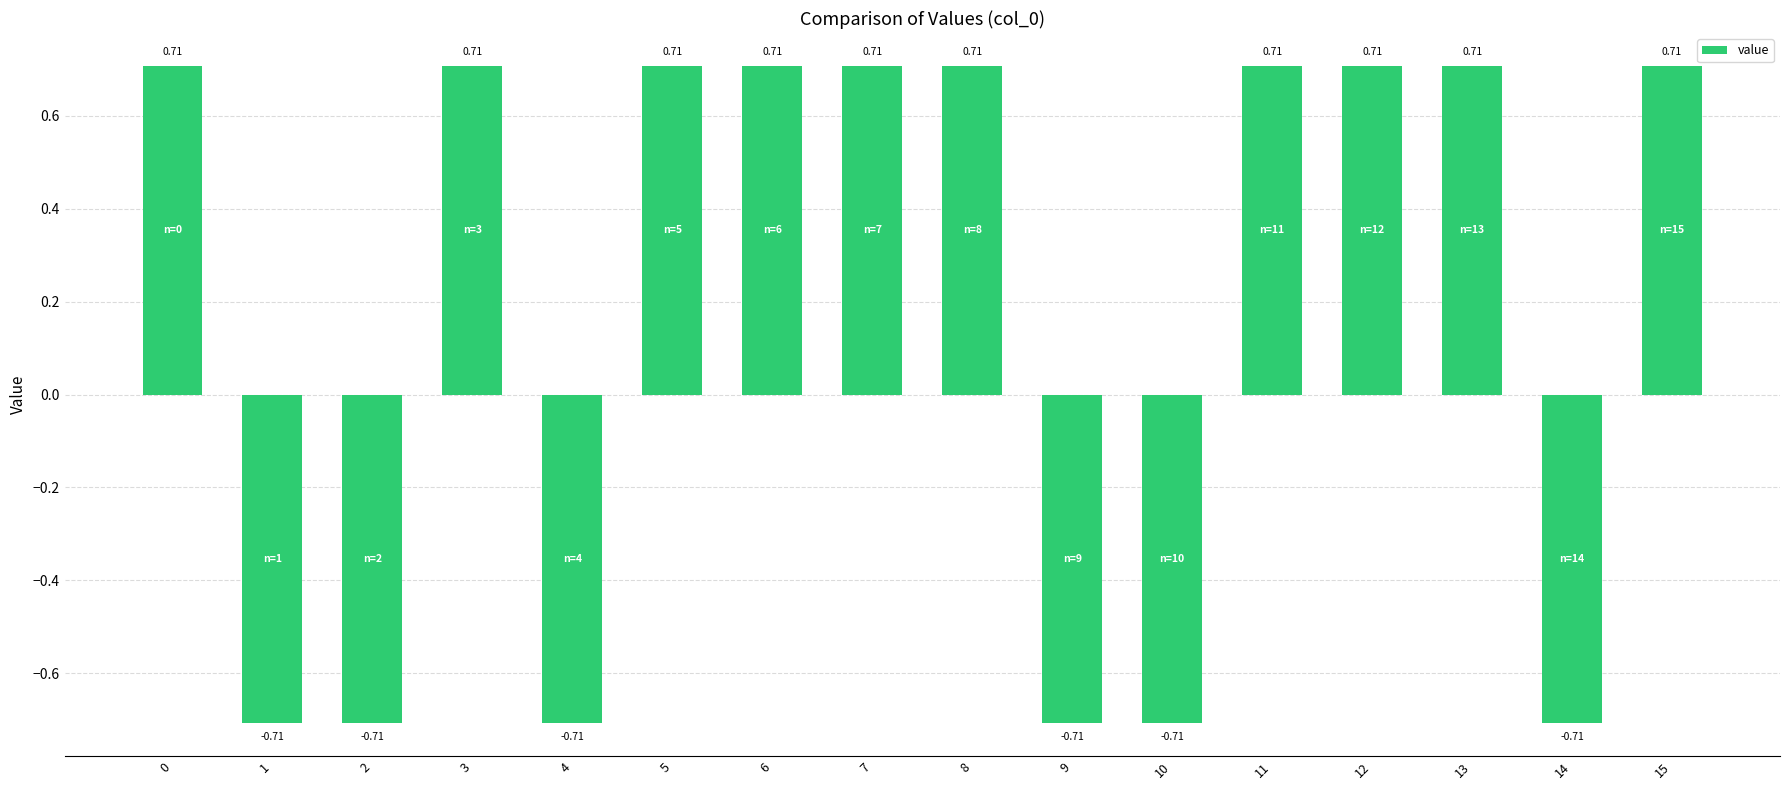

How many values are below 0?

6